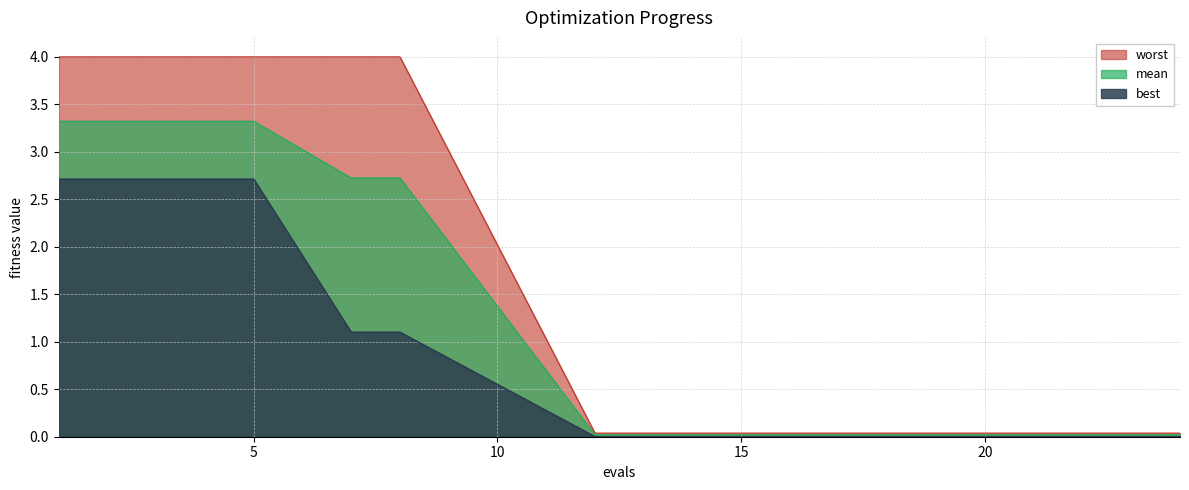

True or false: worst and mean cross at least once.

False